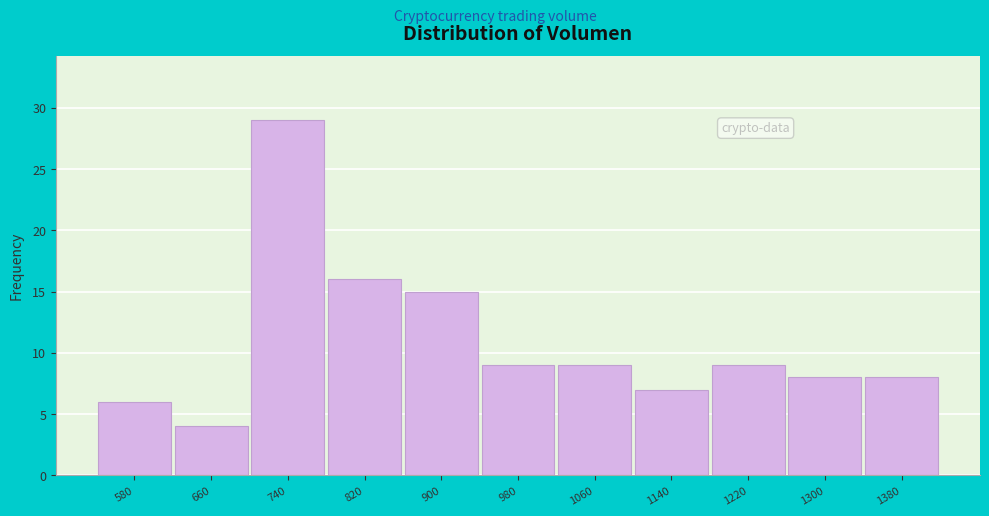

Reading left to right, list all the values displayed in this chart.

6	4	29	16	15	9	9	7	9	8	8